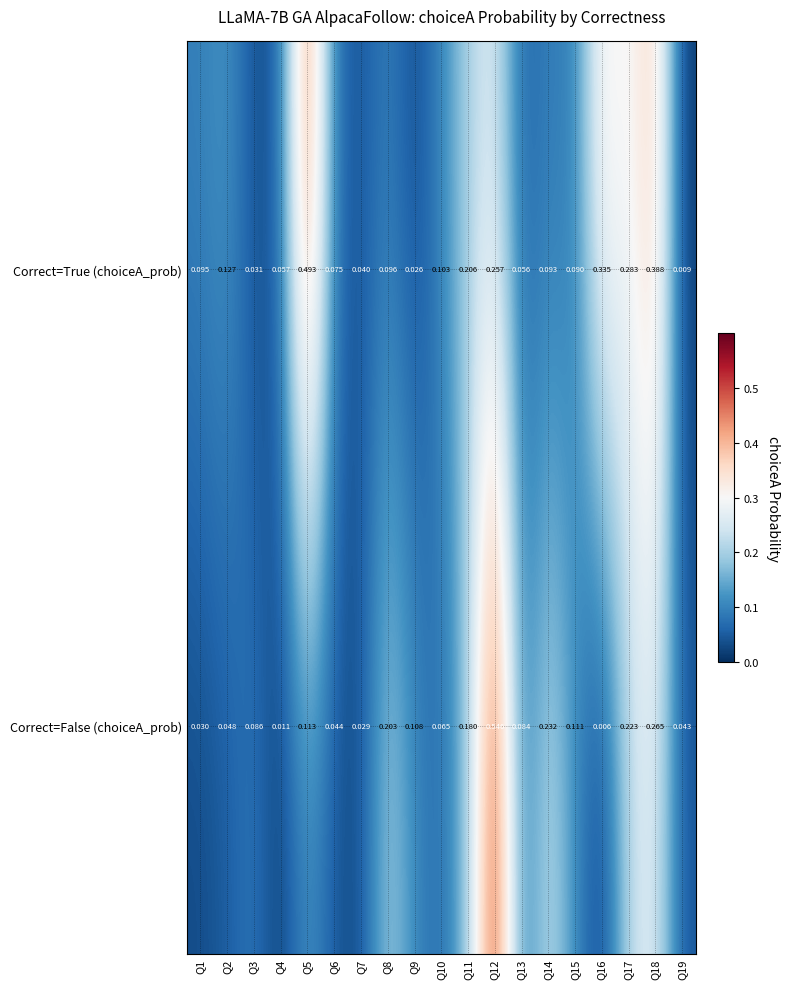

Is the value of Correct=True (choiceA_prob) at Q6 greater than the value of Correct=False (choiceA_prob) at Q1?

Yes